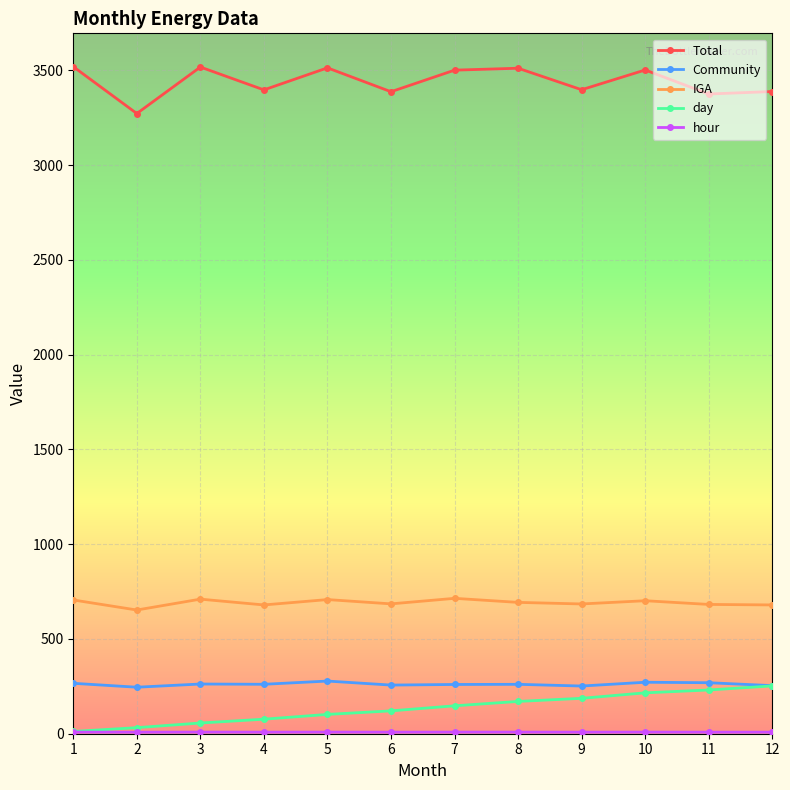

Count the number of data series in this chart.

5